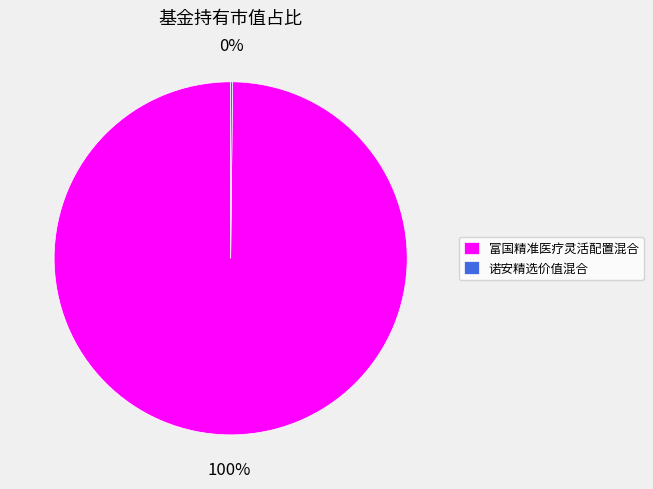

Which slice is the largest?

富国精准医疗灵活配置混合